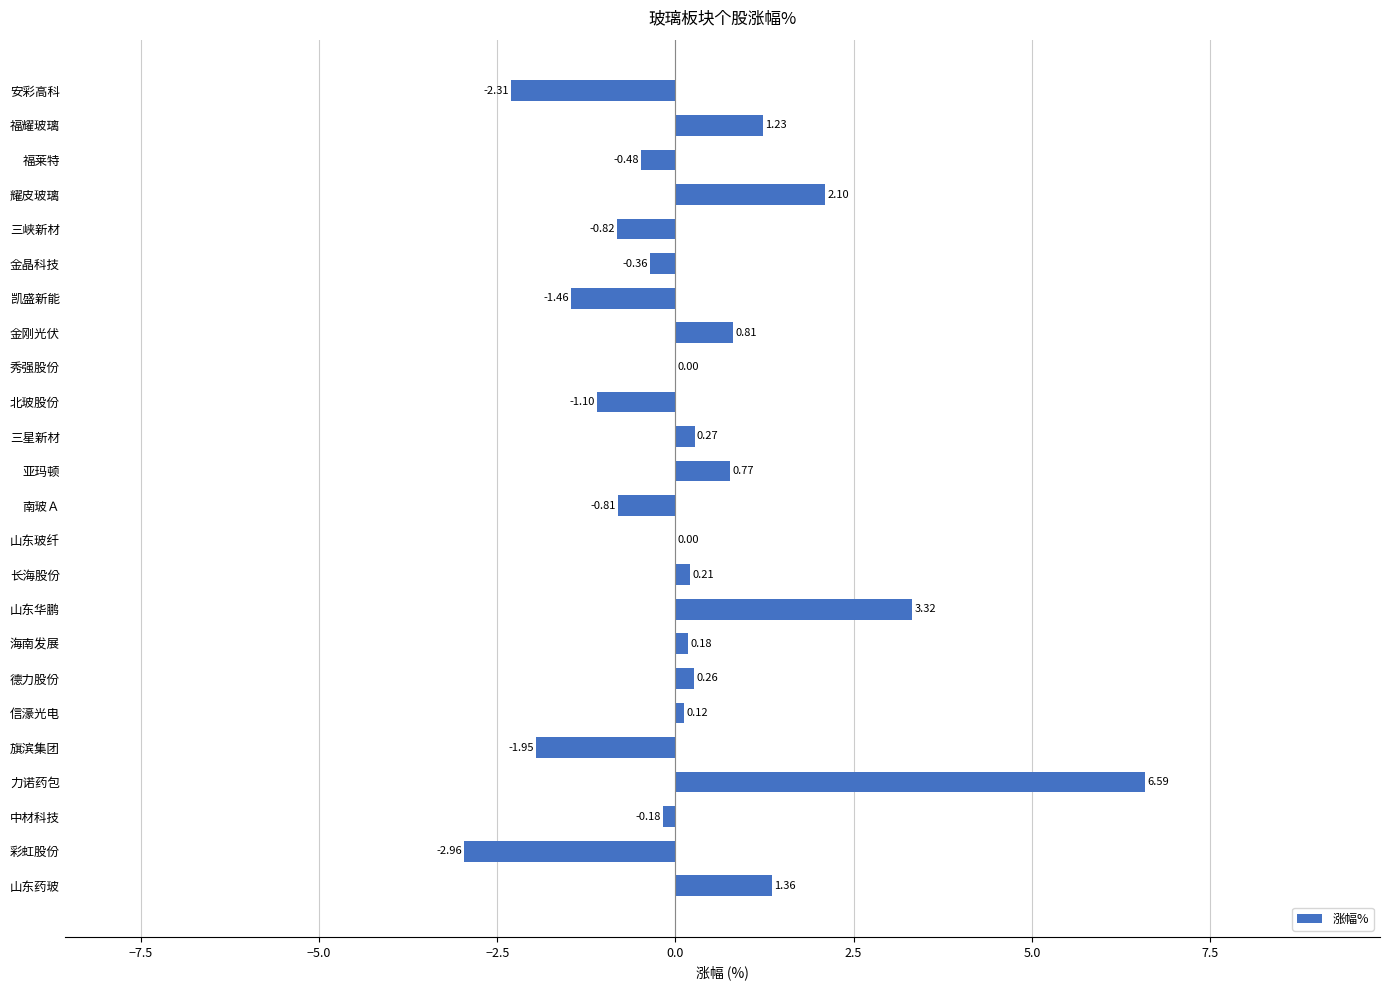

What is the sum of all values?

4.8